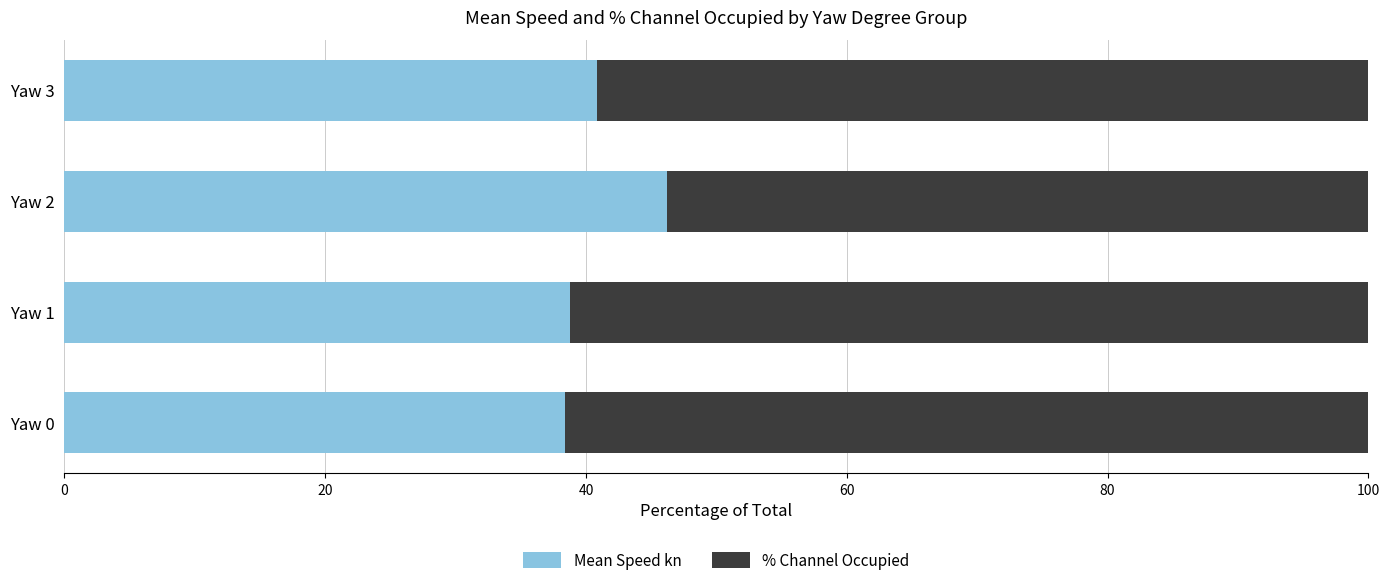

What is the highest value of the Mean Speed kn series?

46.2